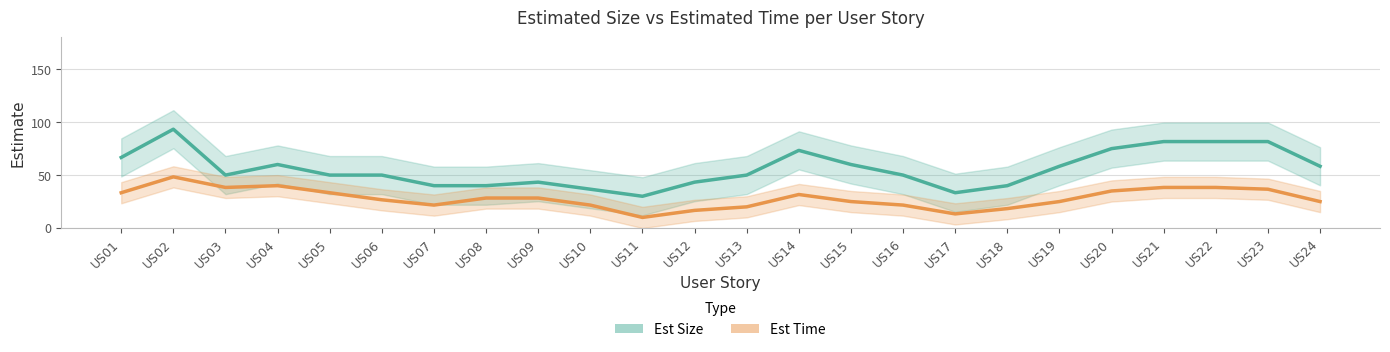

What is the value of the Est Time point at the 11th from the left?

10.0